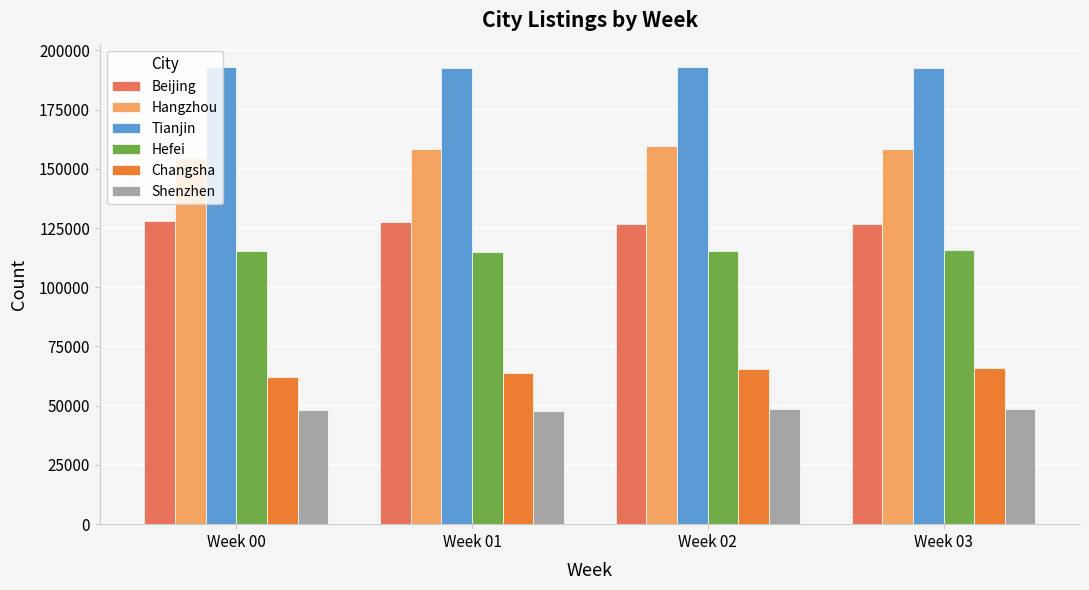

What value does the Hangzhou series have at Week 03, to the nearest 100?

158500